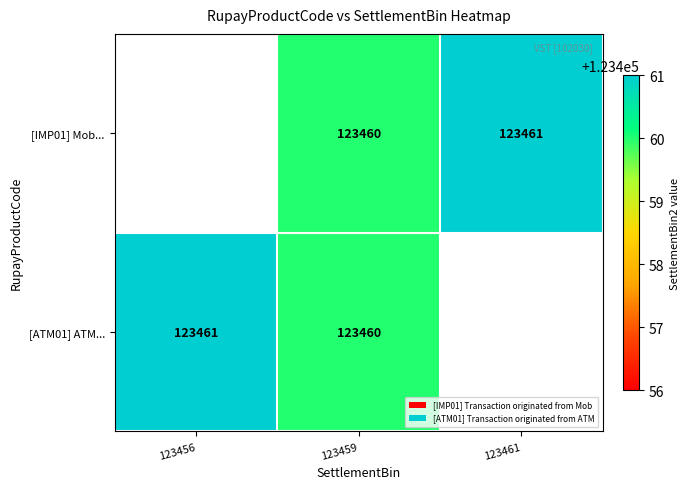

Is it true that [IMP01] Mob... equals 123460 at 123459?

True